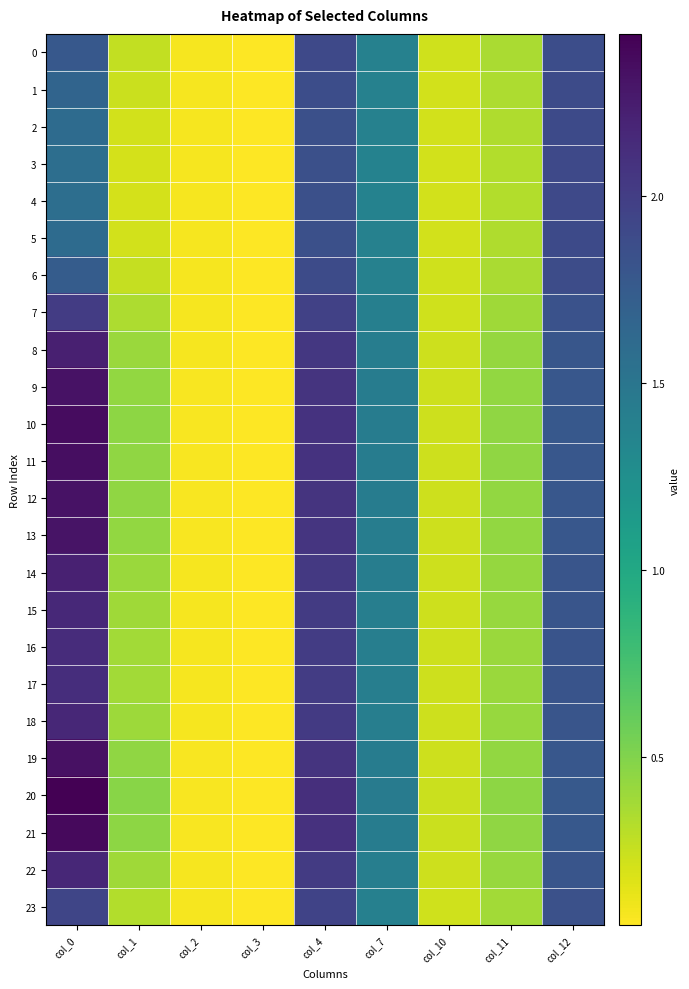

Between col_1 and col_2, which series saw the biggest shift?

20